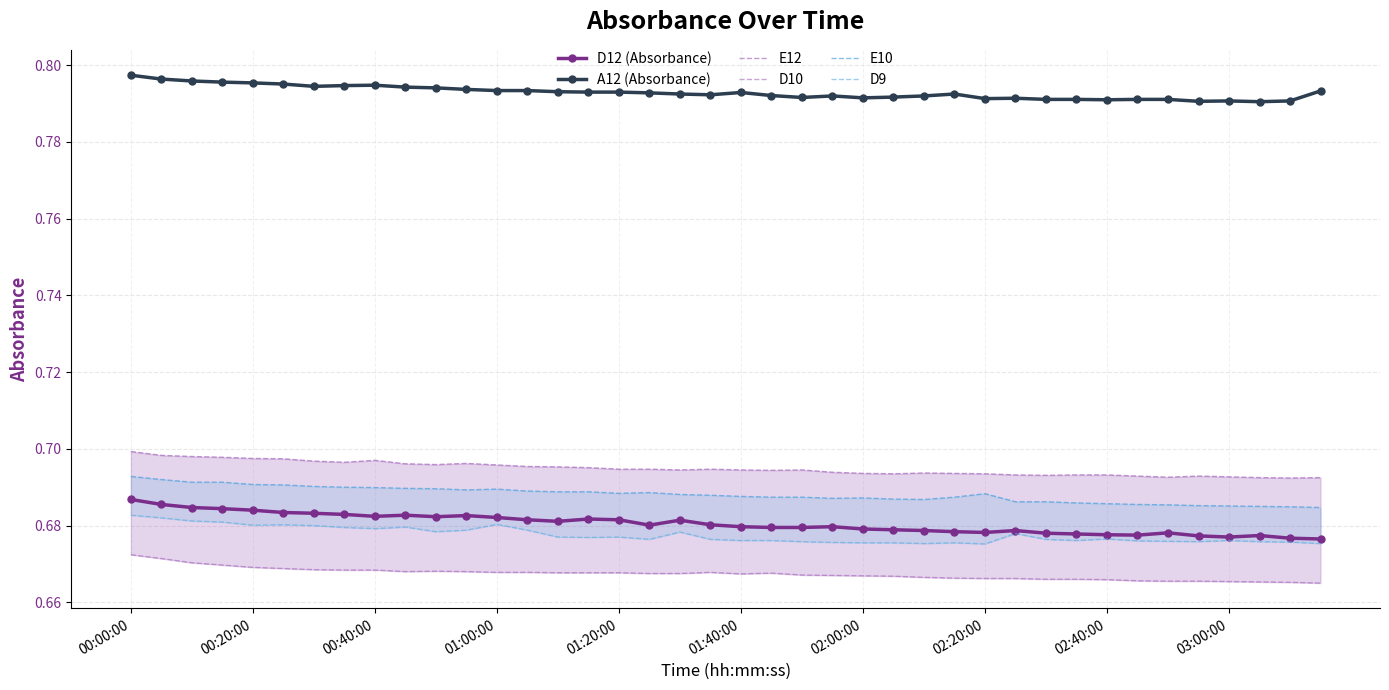

In D10, how many points are higher than both neighbors (excluding endpoints)?

3